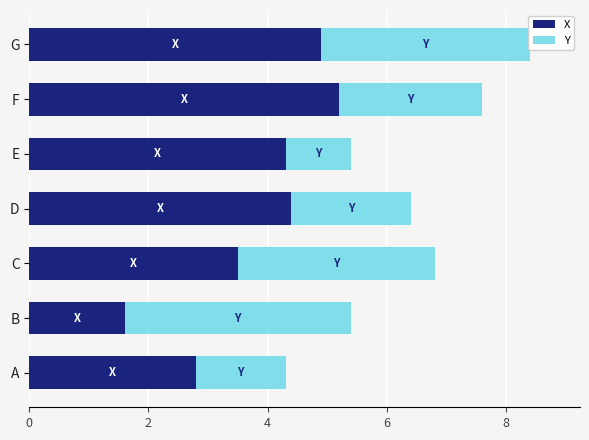

At which category is the sum across all series the highest?

G